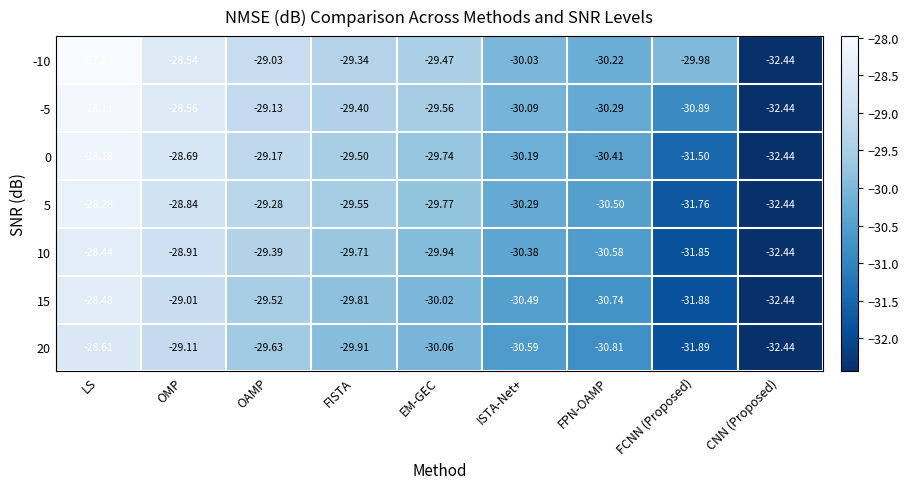

At ISTA-Net+, list the series in order from largest to smallest.

-10, -5, 0, 5, 10, 15, 20